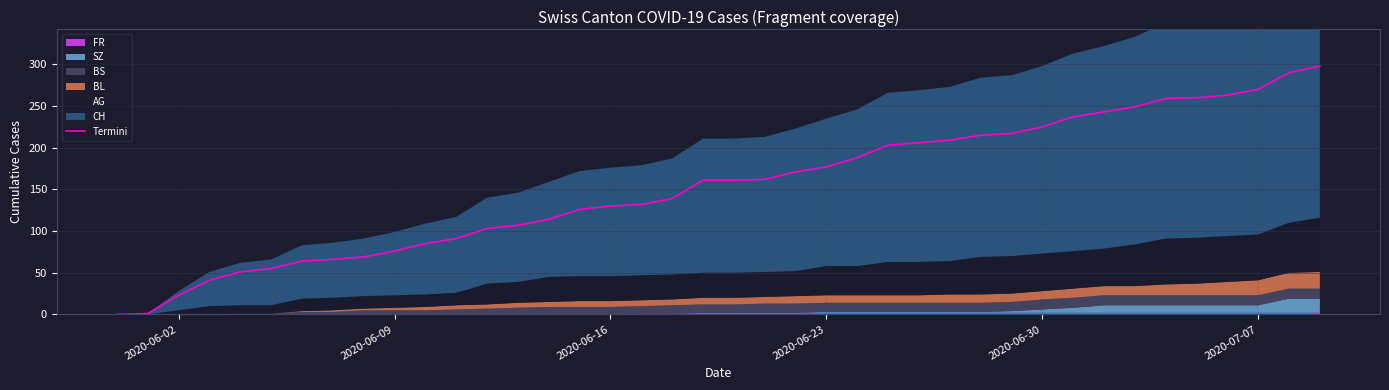

What is the average value?

153